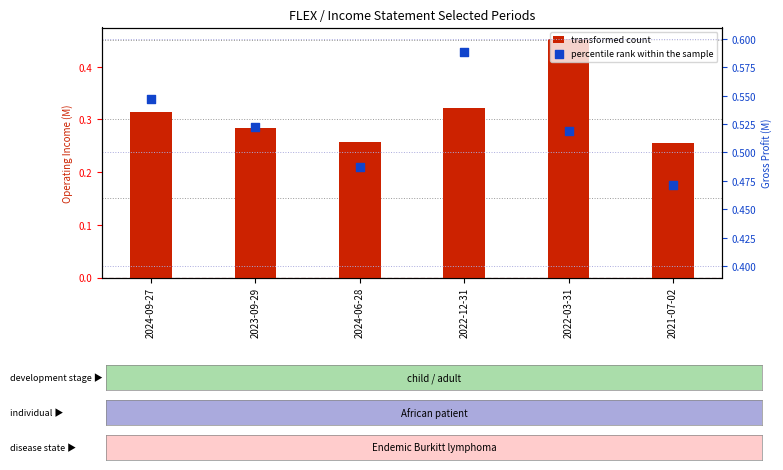

What is the total value across all series at 2022-03-31?

1.0